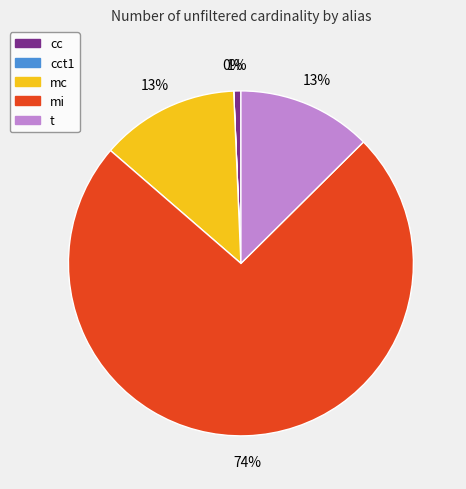

Does any single category account for the majority?

Yes